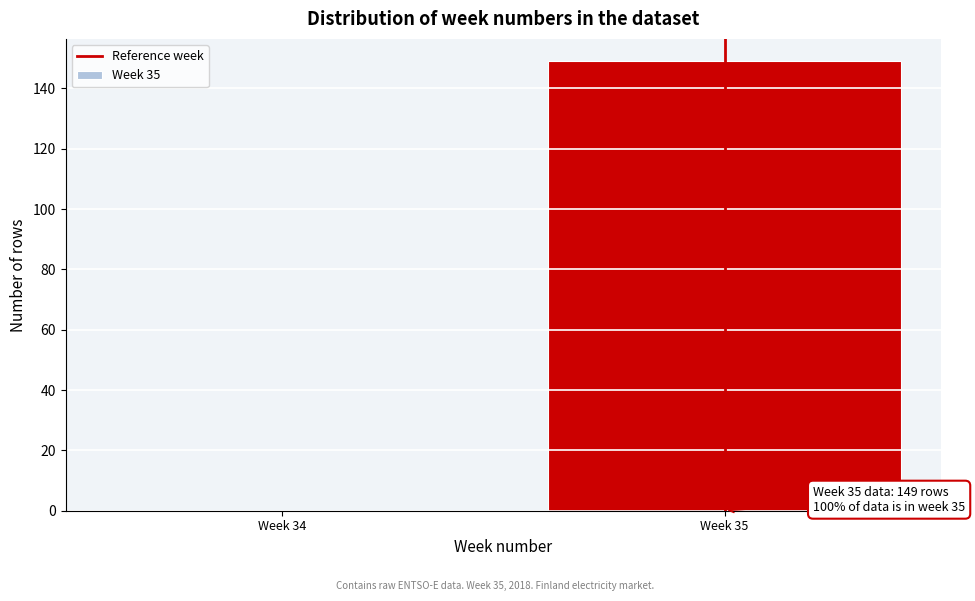

Reading left to right, transcribe all the data shown in this chart.

Week 34=0	Week 35=149